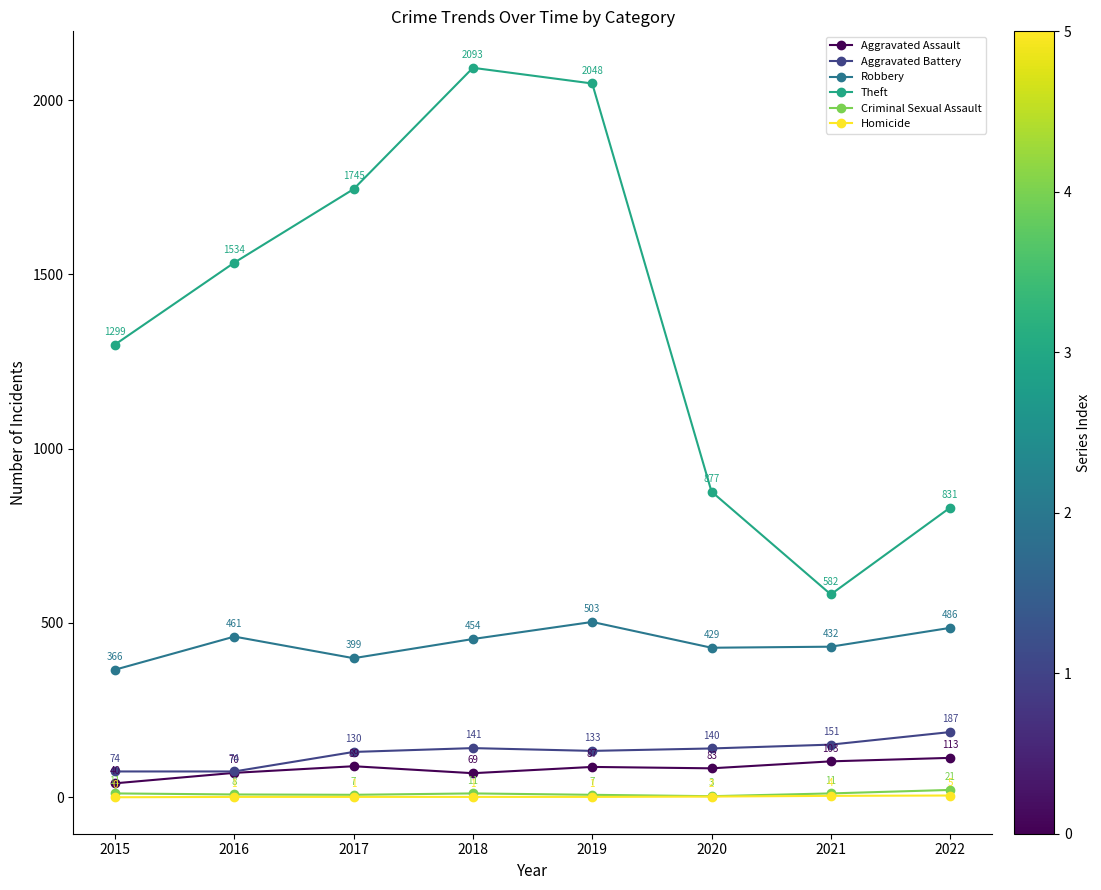

Which series has the largest range (max minus min)?

Theft